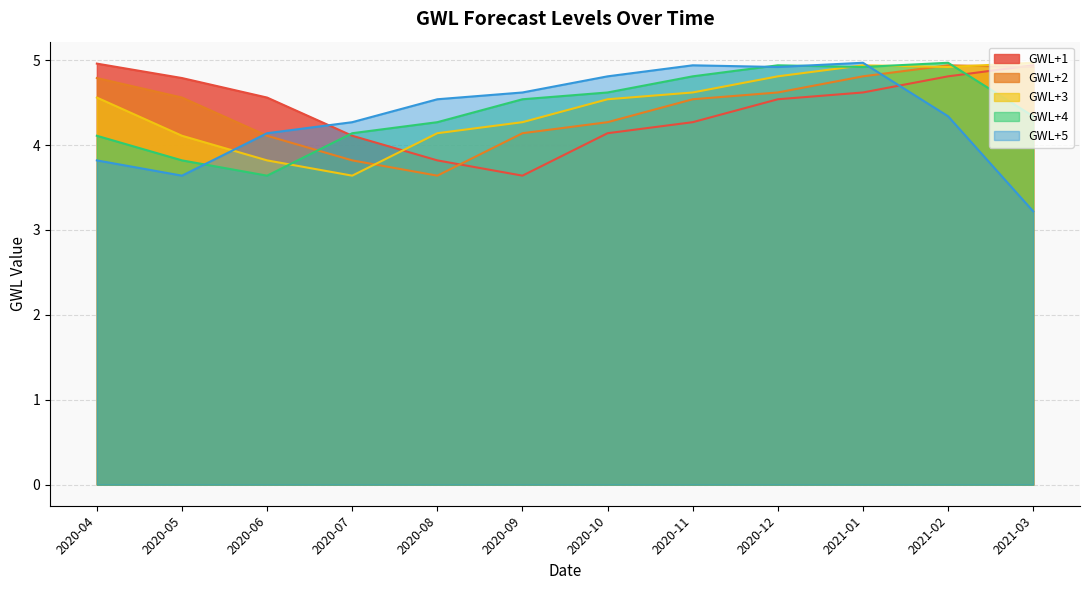

How many values in the GWL+4 series exceed 4?

10